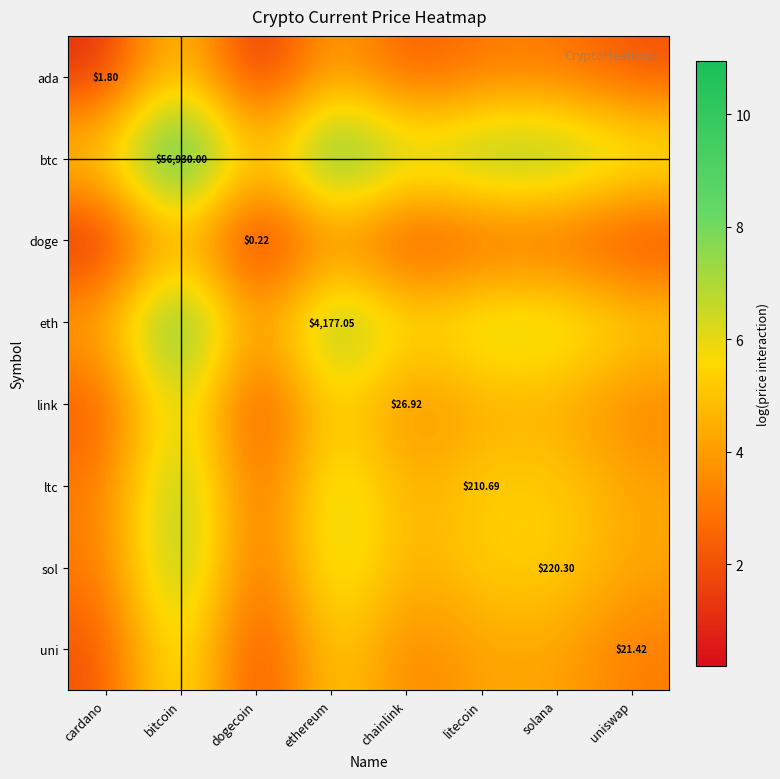

The link series shows 3.2 at uniswap. True or false?

True